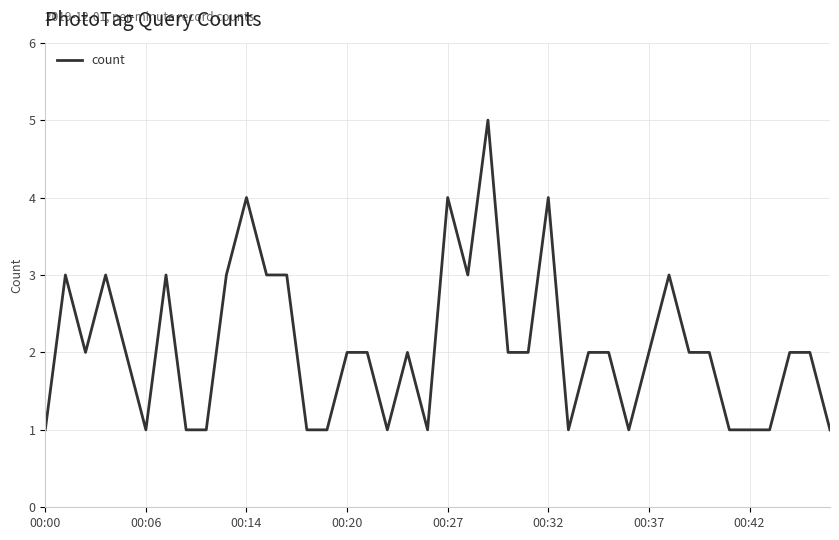

What is the greatest value displayed?

5